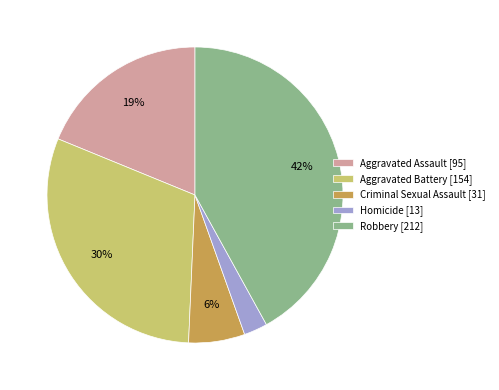

To the nearest percent, what is the average slice percentage?

20%